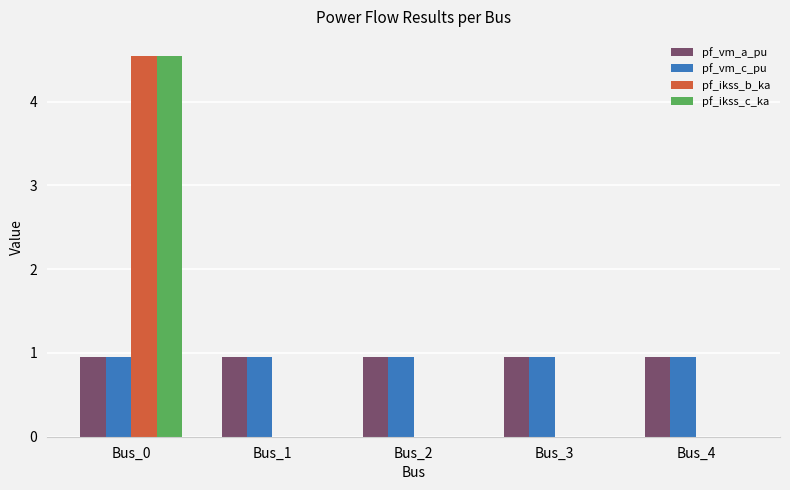

Is the value of pf_vm_a_pu at Bus_3 greater than the value of pf_ikss_c_ka at Bus_0?

No